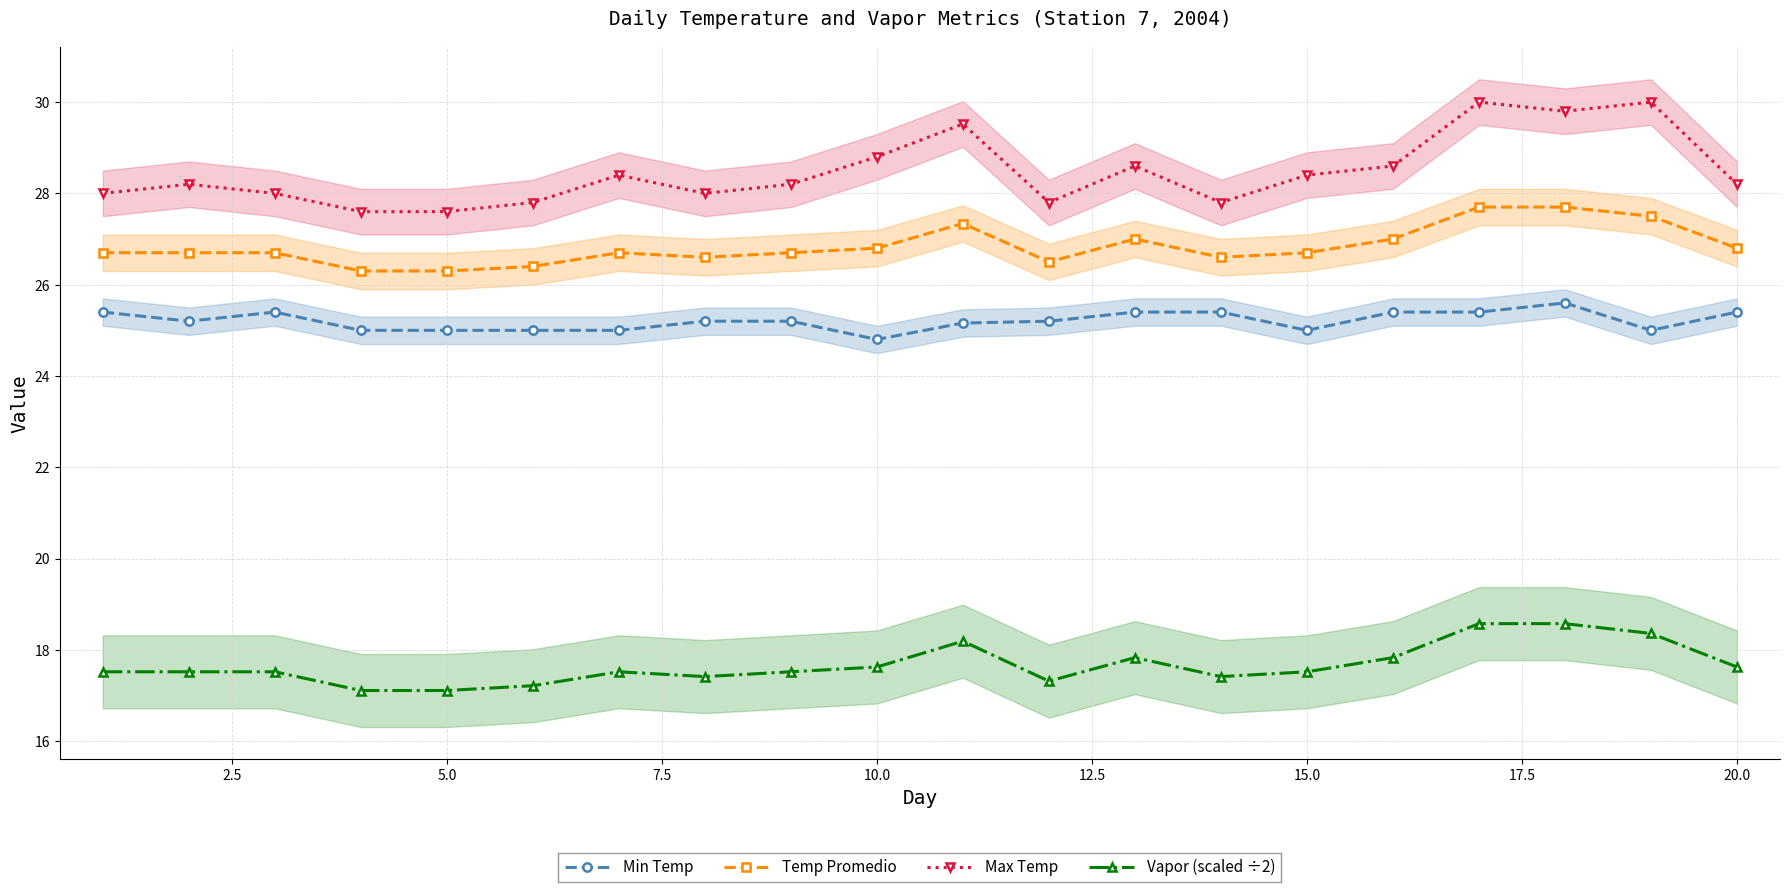

Does the chart display data point markers on the line(s)?

Yes